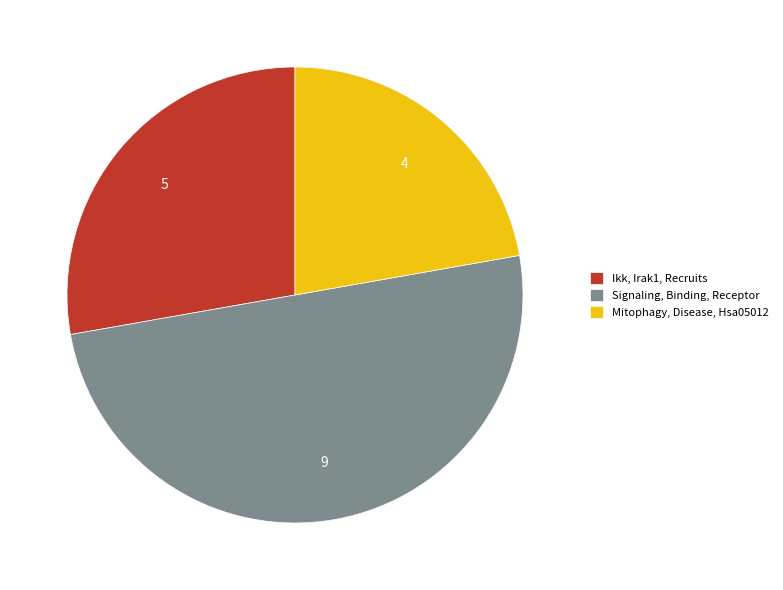

Rank the categories by value from lowest to highest.

Mitophagy, Disease, Hsa05012, Ikk, Irak1, Recruits, Signaling, Binding, Receptor